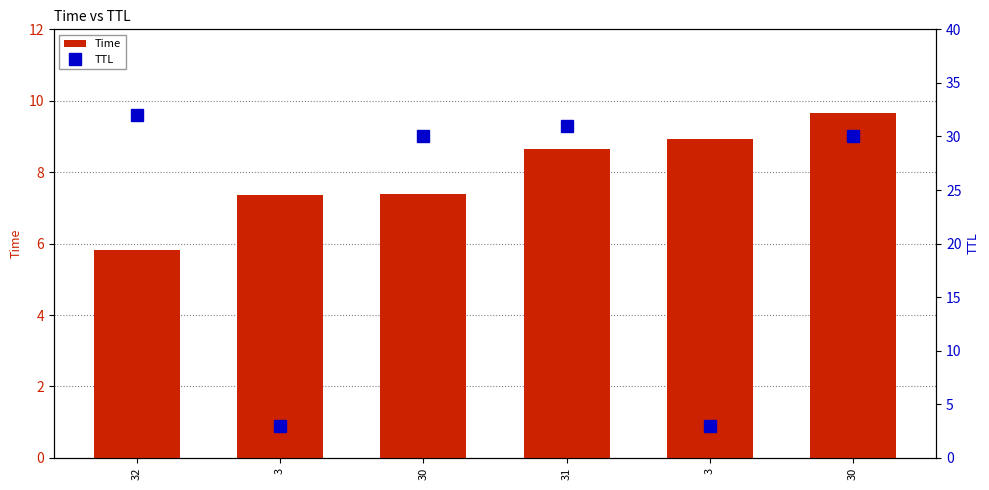

Reading left to right, transcribe all the data shown in this chart.

Time: 32=5.8	3=7.4	30=7.4	31=8.6	3=8.9	30=9.7
TTL: 32=32.0	3=3.0	30=30.0	31=31.0	3=3.0	30=30.0